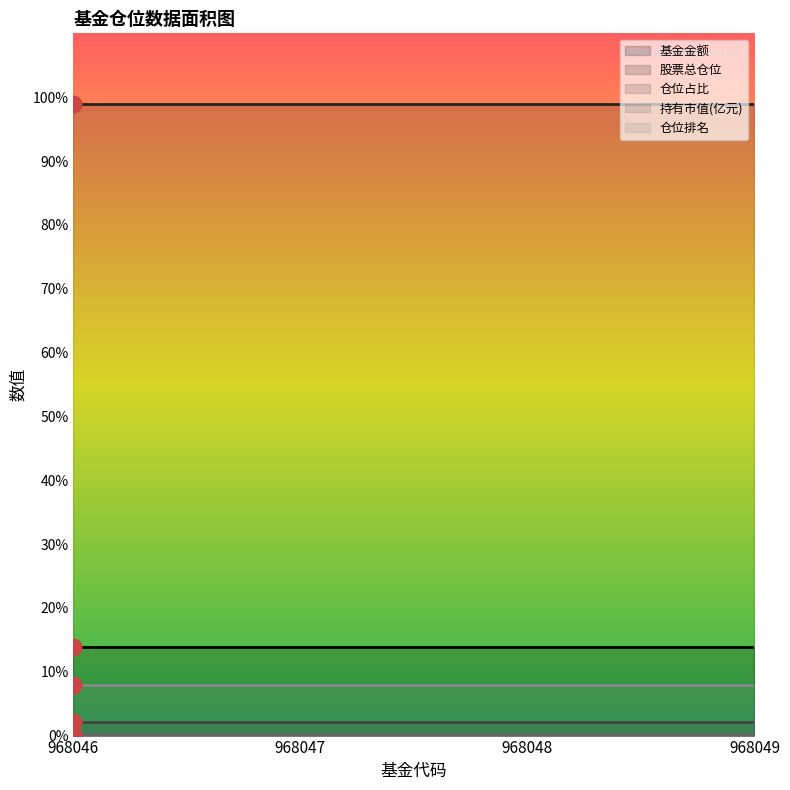

What are all the series names shown in the legend?

基金金额, 股票总仓位, 仓位占比, 持有市值(亿元), 仓位排名